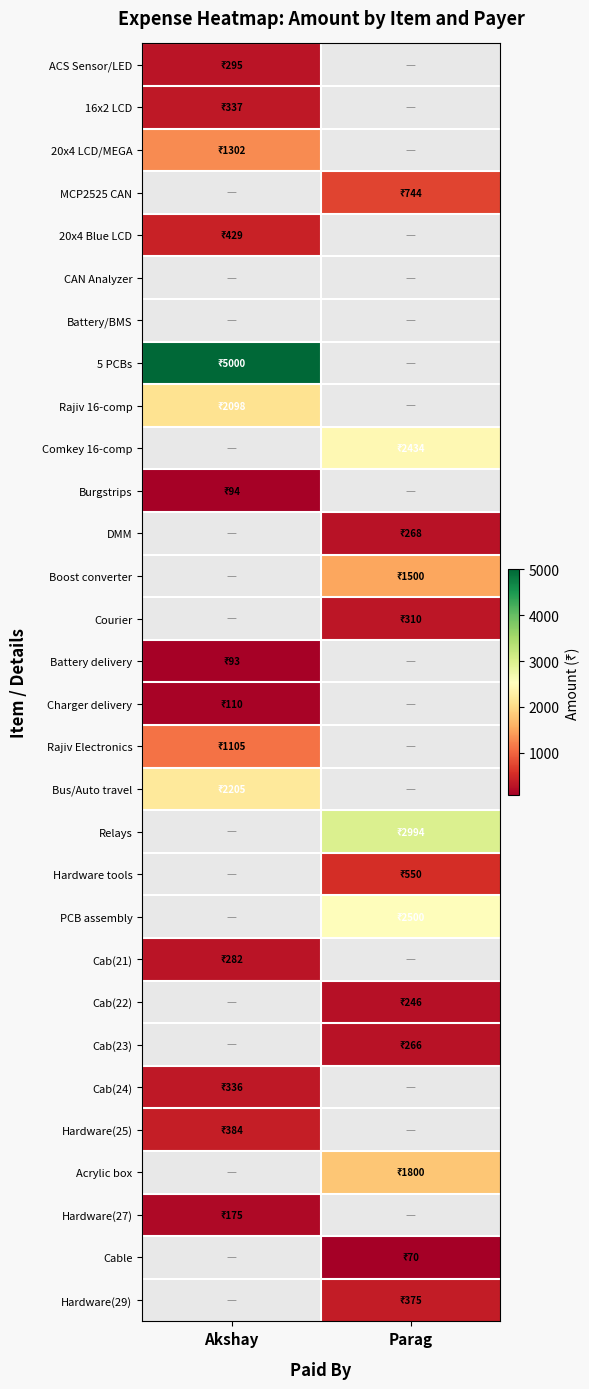

Between Parag and Akshay, which is larger?

Akshay